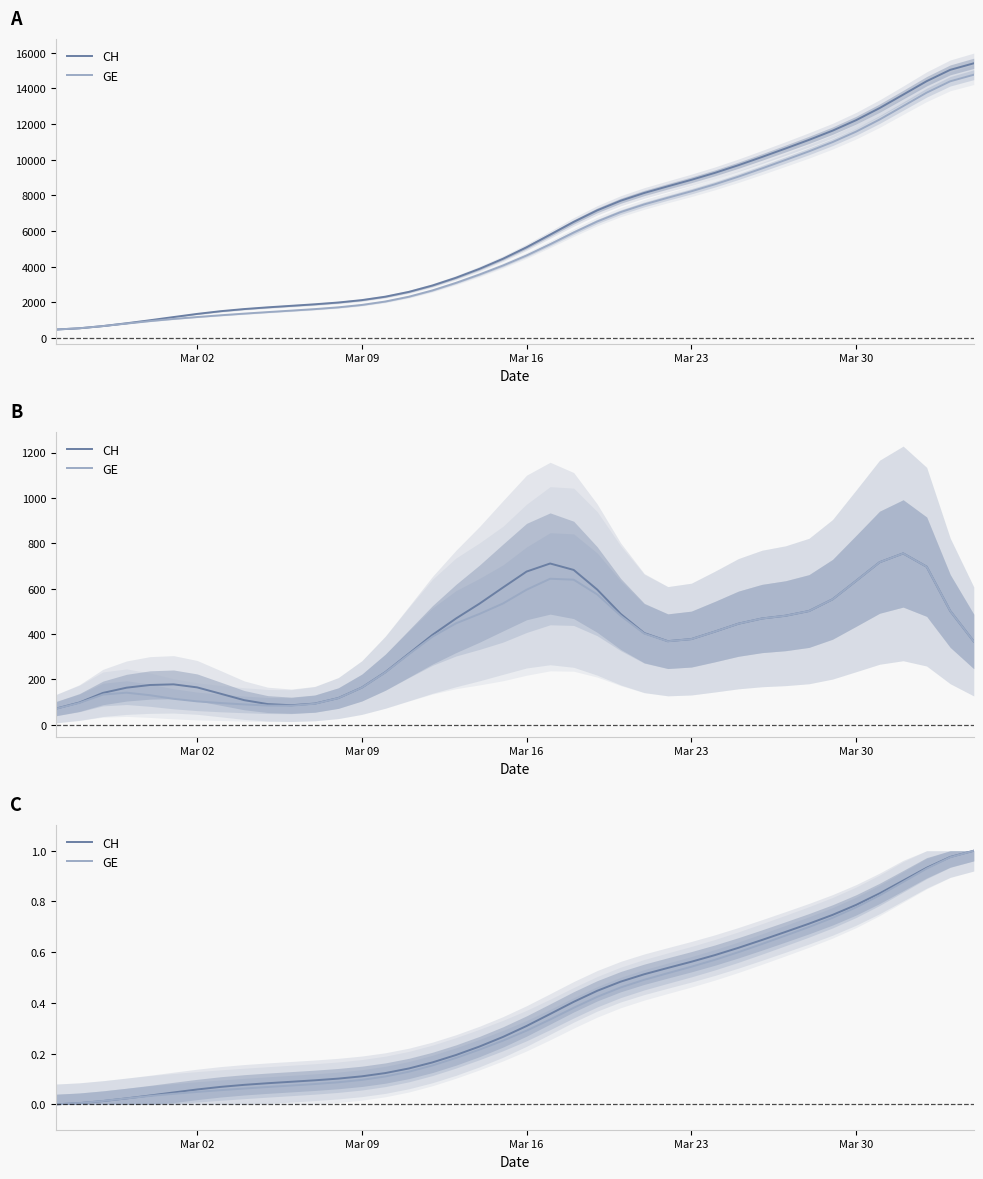

At which label does GE reach its minimum?

Mar 02